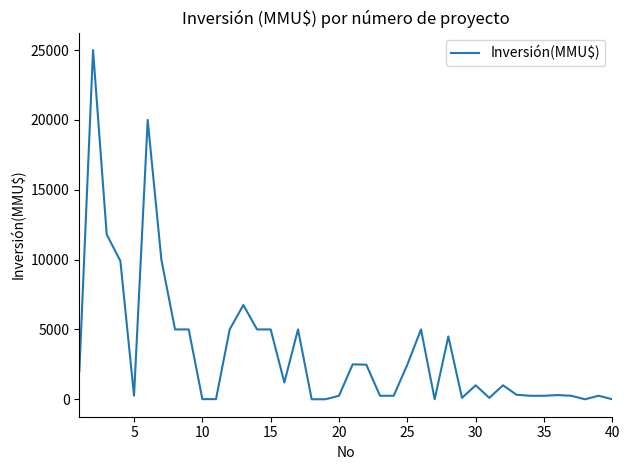

What is the greatest value displayed?

25000